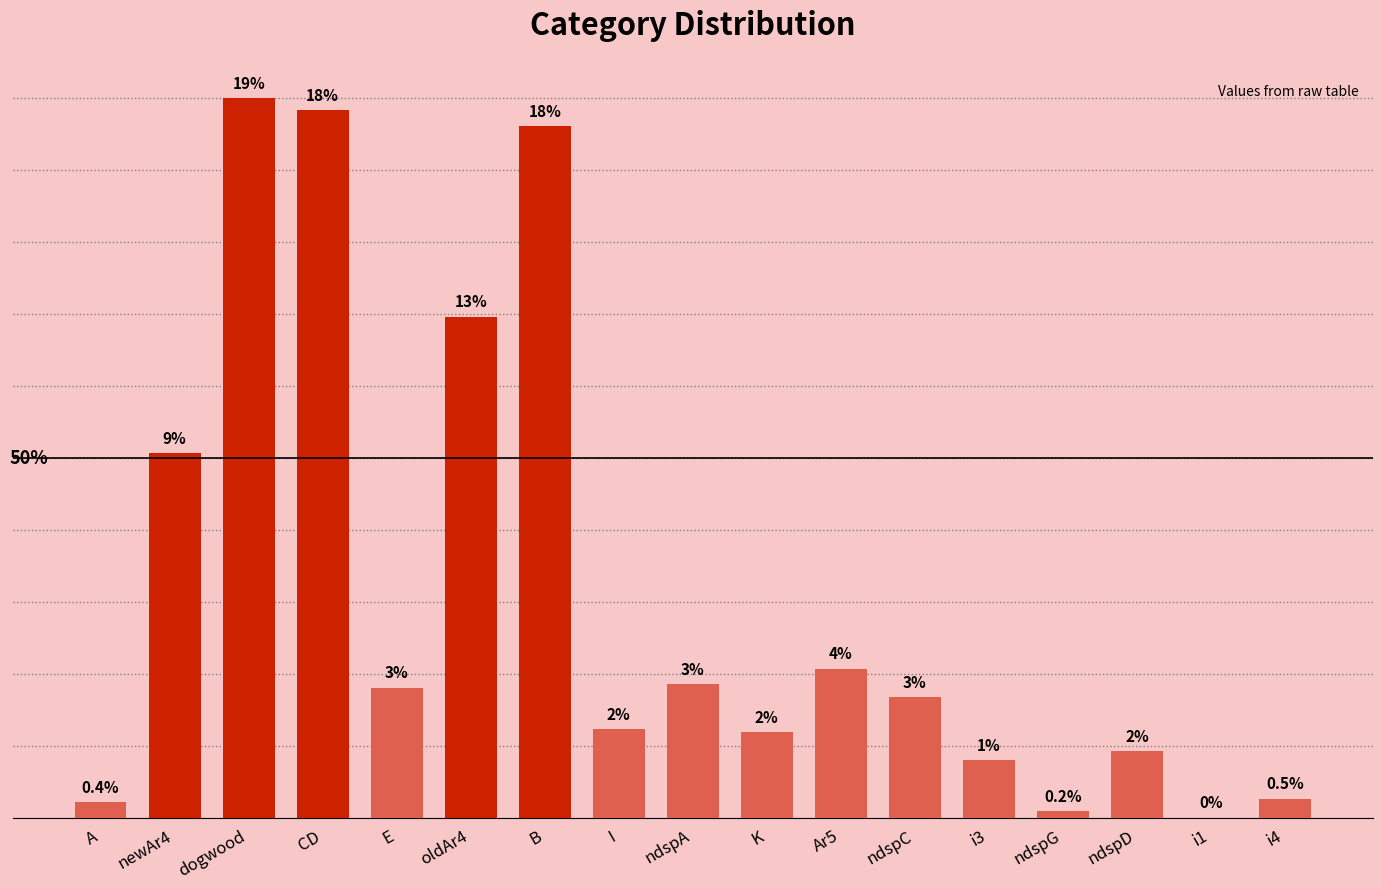

Read the value at E, to the nearest 5.

40